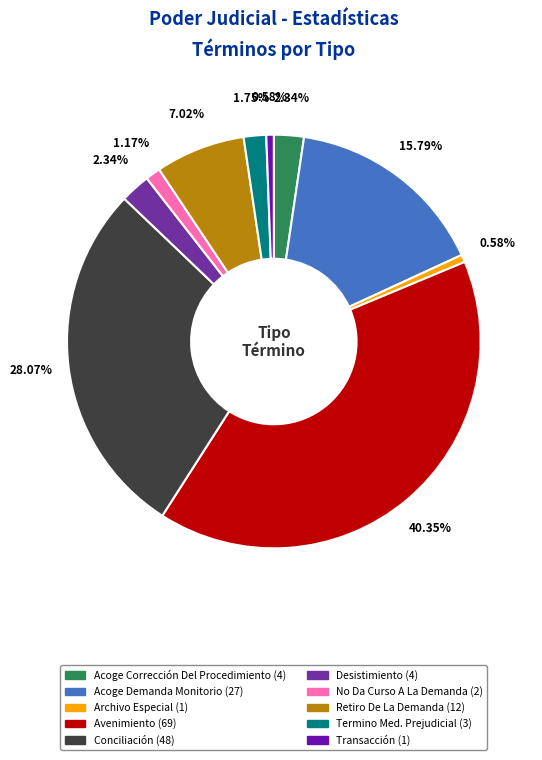

Rank the categories by value from lowest to highest.

Archivo Especial, Transacción, No Da Curso A La Demanda, Termino Med. Prejudicial, Acoge Corrección Del Procedimiento, Desistimiento, Retiro De La Demanda, Acoge Demanda Monitorio, Conciliación, Avenimiento